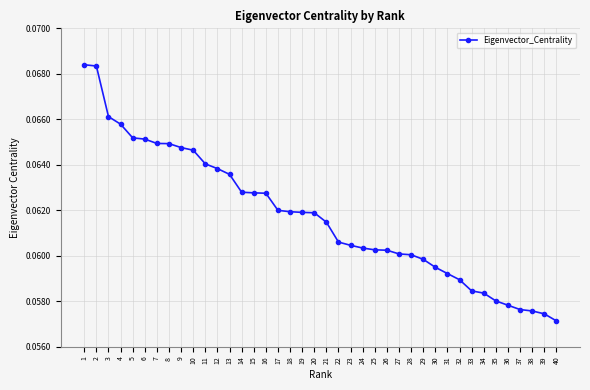

Which category has the lowest value across all series?

40